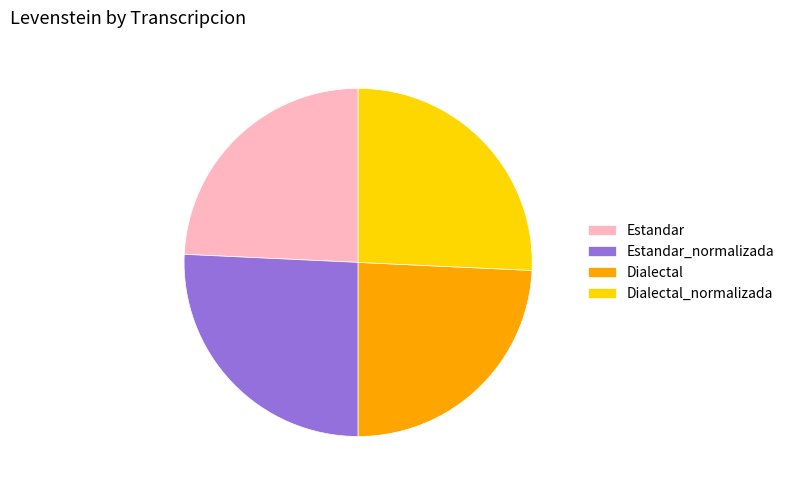

True or false: Estandar accounts for 37% of the total.

False